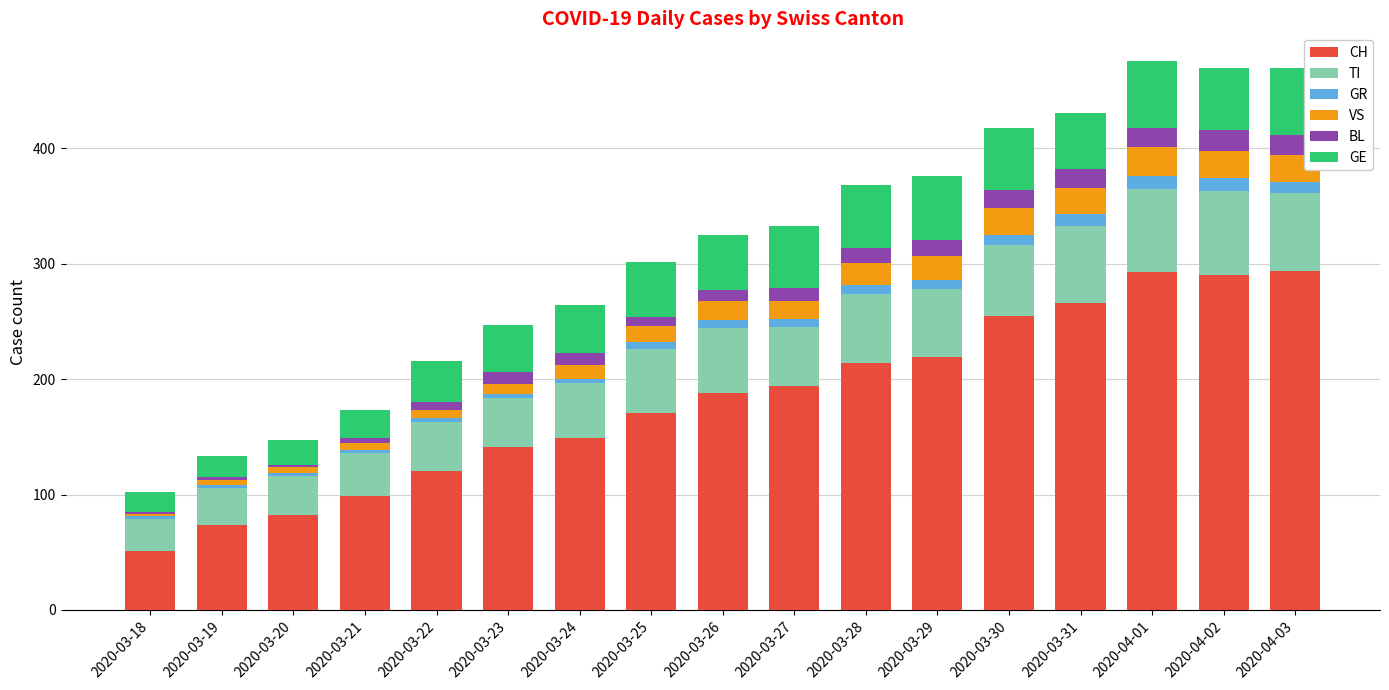

True or false: CH has a value of 82 at 2020-03-20.

True